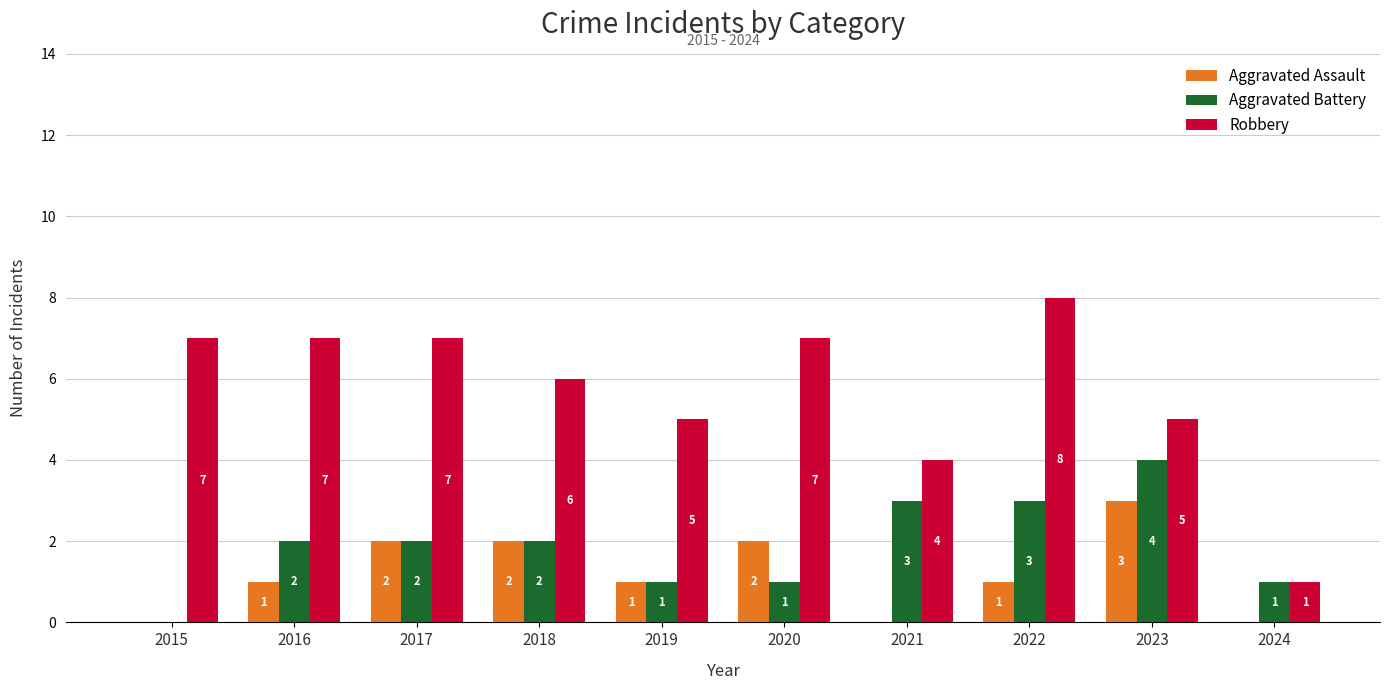

What is the maximum value for Aggravated Battery?

4